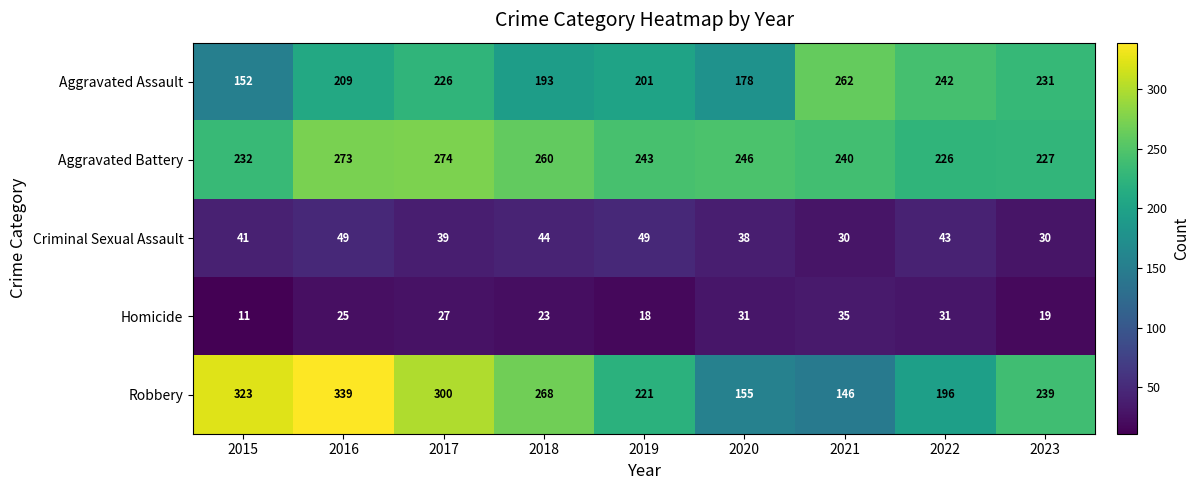

What is the total value across all series at 2020?

648